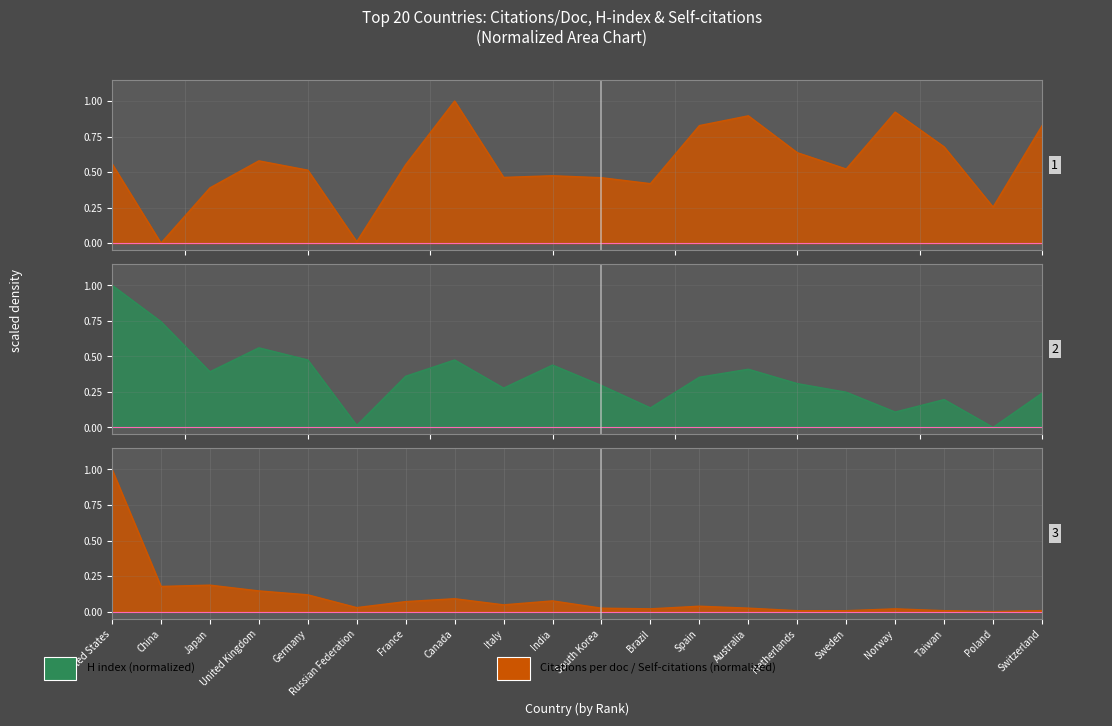

What is the sum of all Self-citations (hundreds) values?

2.1